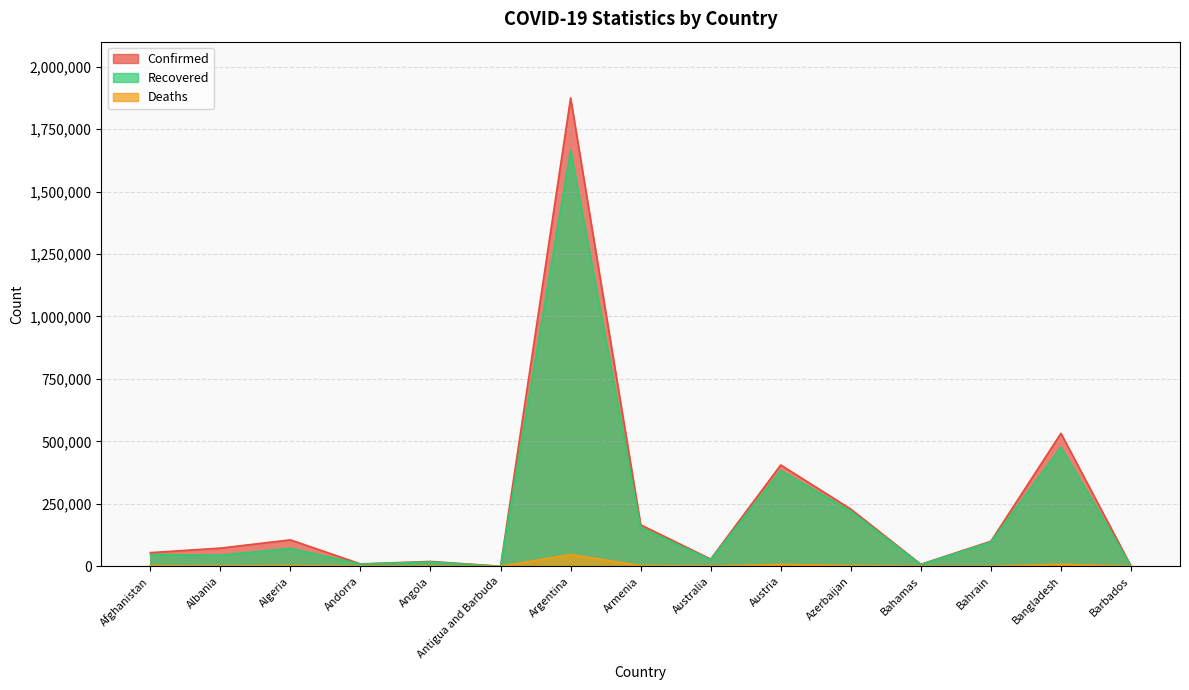

What is the maximum value for Recovered?

1666527